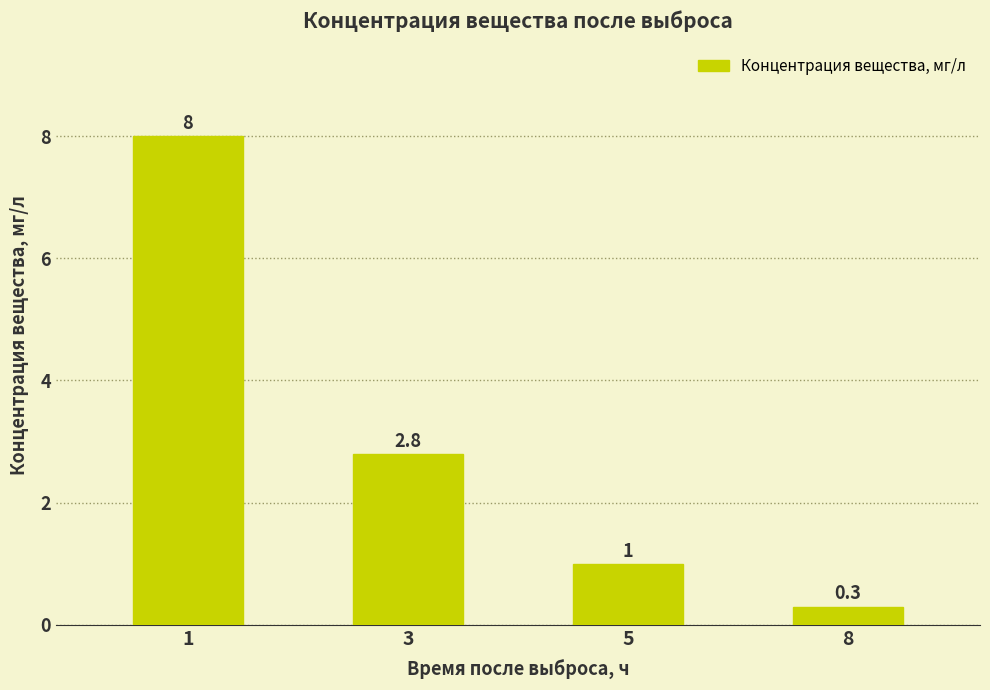

Which category has the lowest value across all series?

8